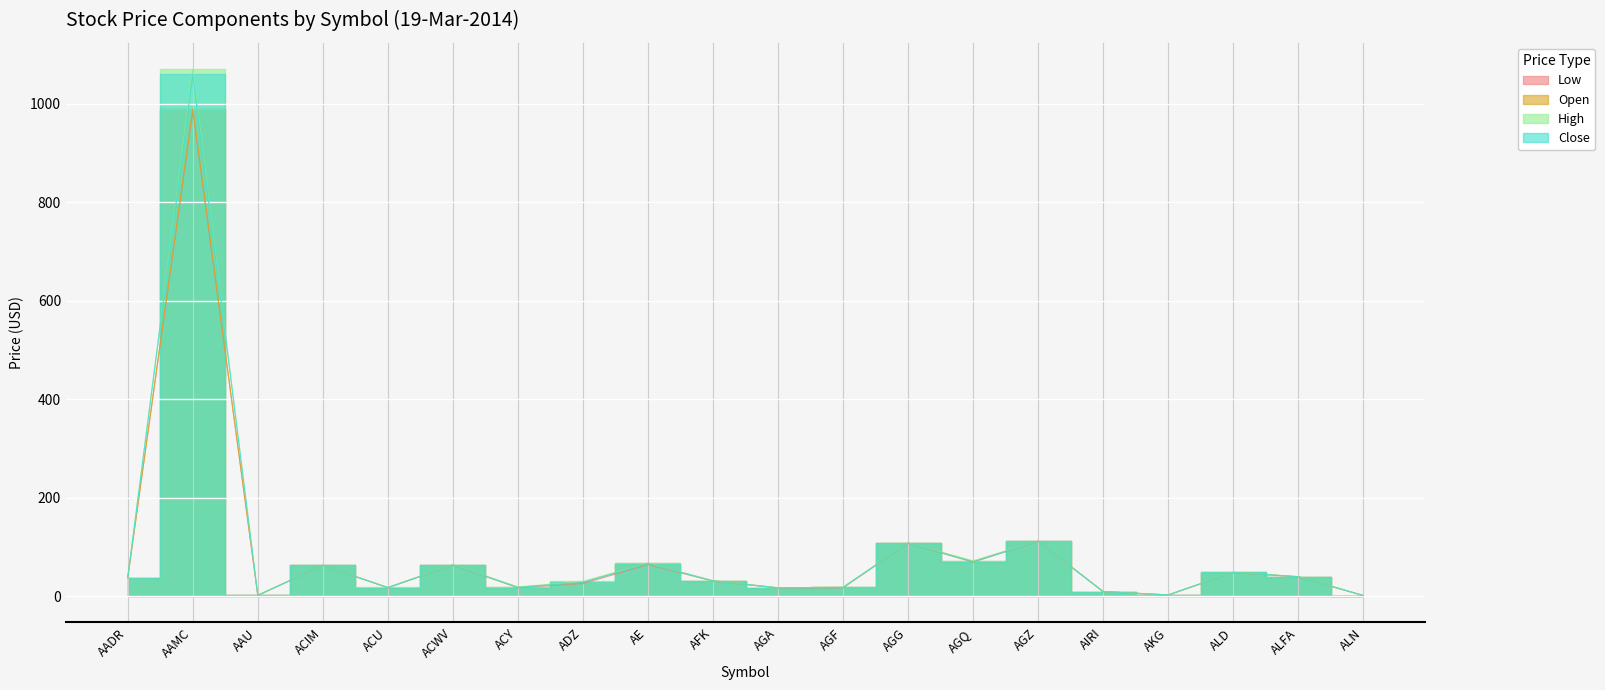

Between ACWV and ALN, which series saw the biggest shift?

High